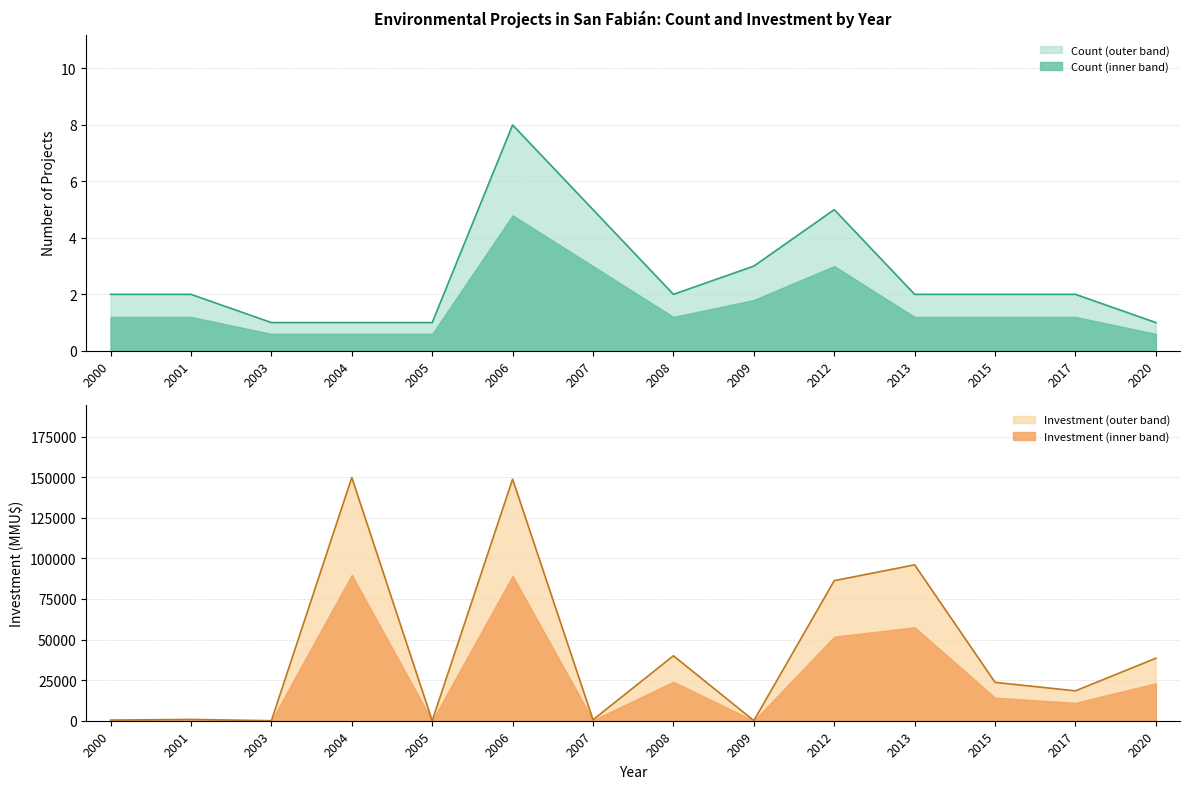

Rank the categories by Count value from highest to lowest.

2006, 2007, 2012, 2009, 2000, 2001, 2008, 2013, 2015, 2017, 2003, 2004, 2005, 2020